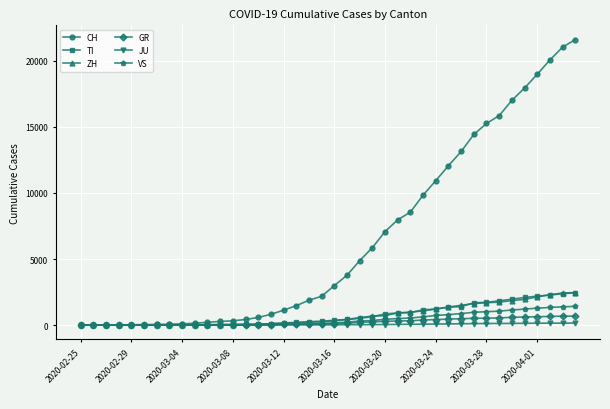

What is the average value of the VS series?

420